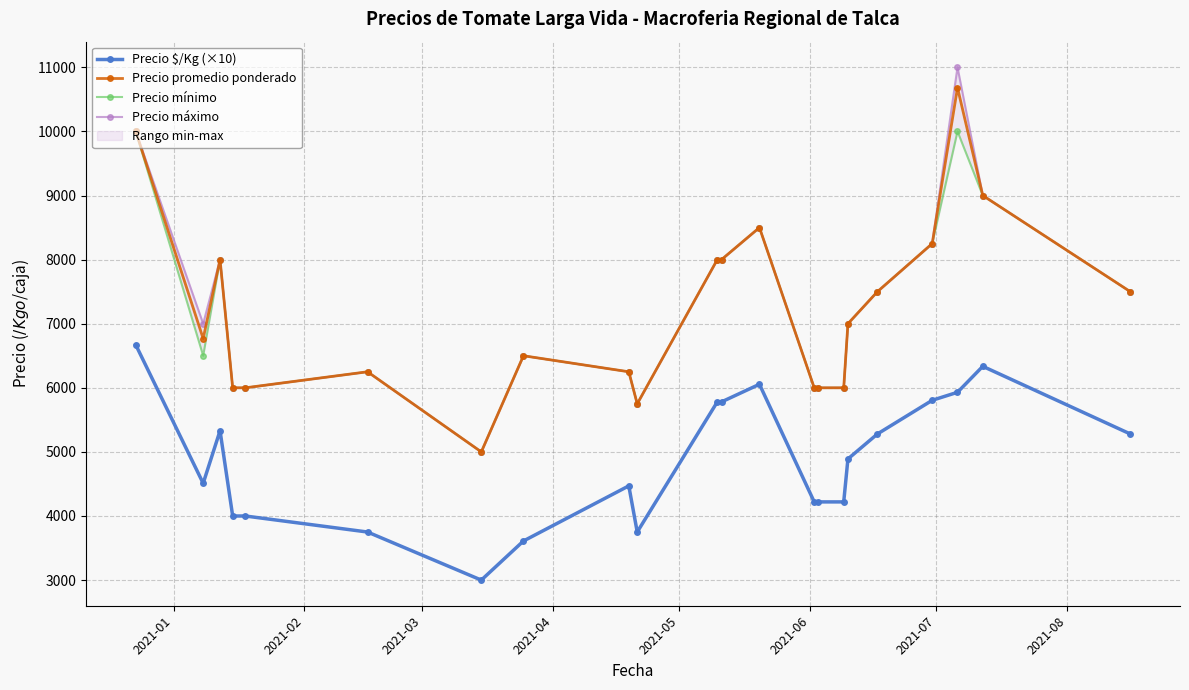

How many data points in Precio mínimo are less than 7000?

11